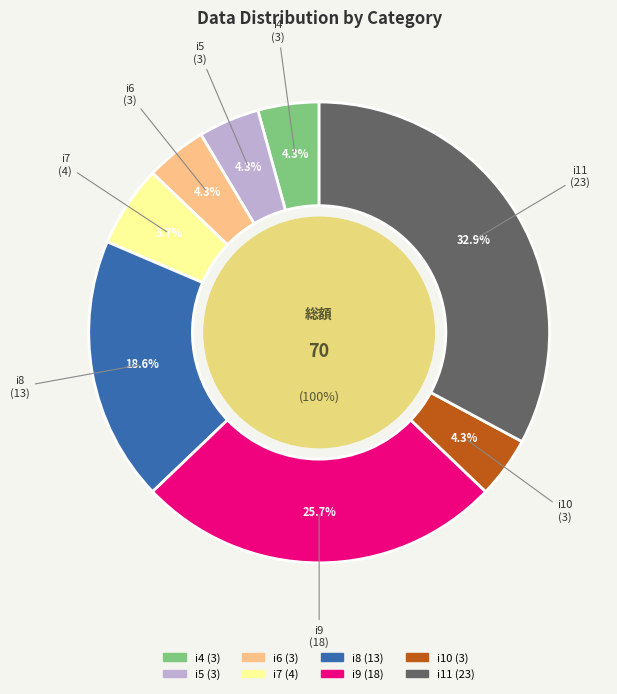

To the nearest percent, what portion does i10 represent?

4%